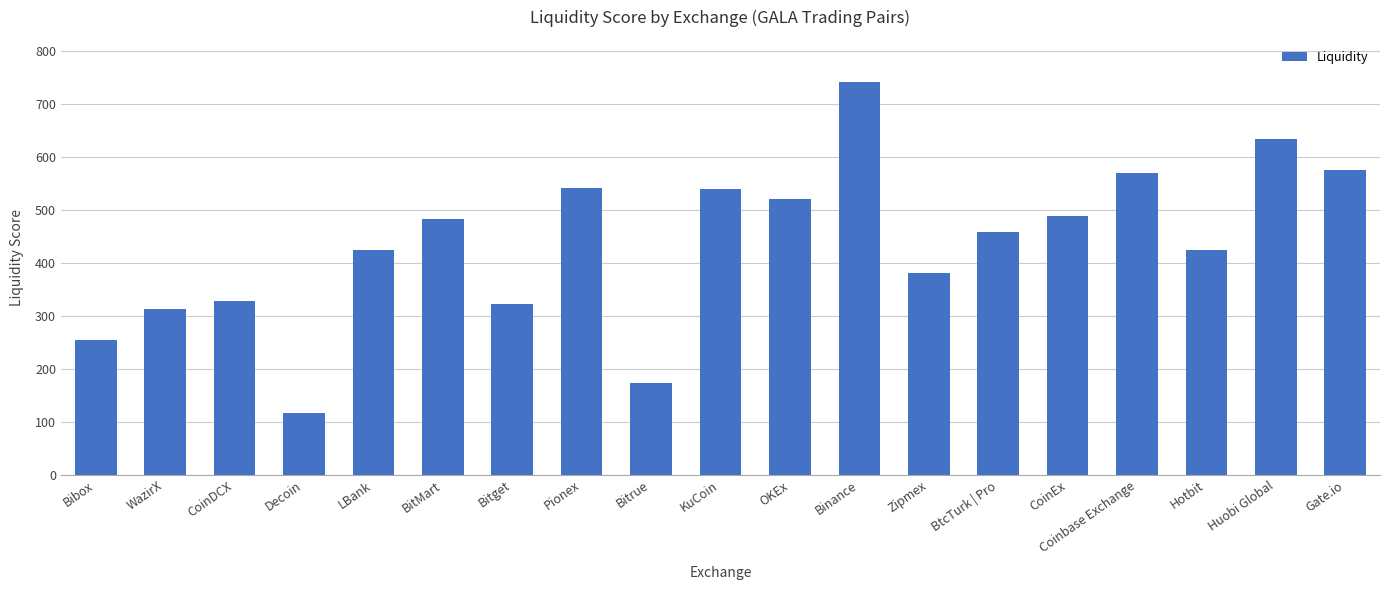

True or false: the data shows 911 at Pionex.

False